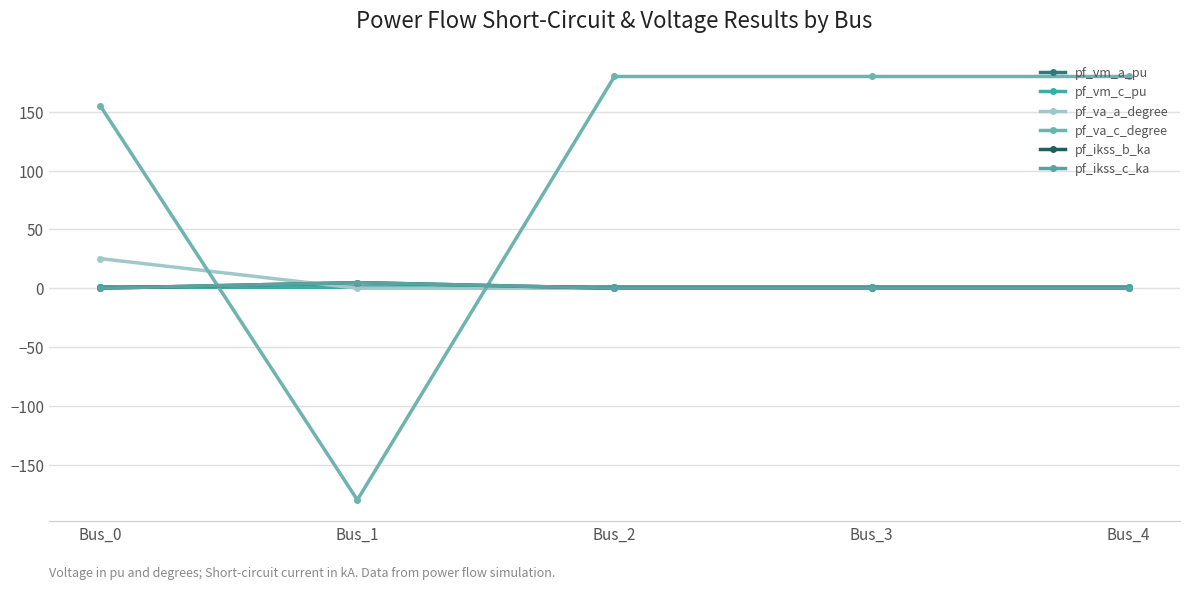

The value of pf_va_a_degree at Bus_3 is 0.0. True or false?

True